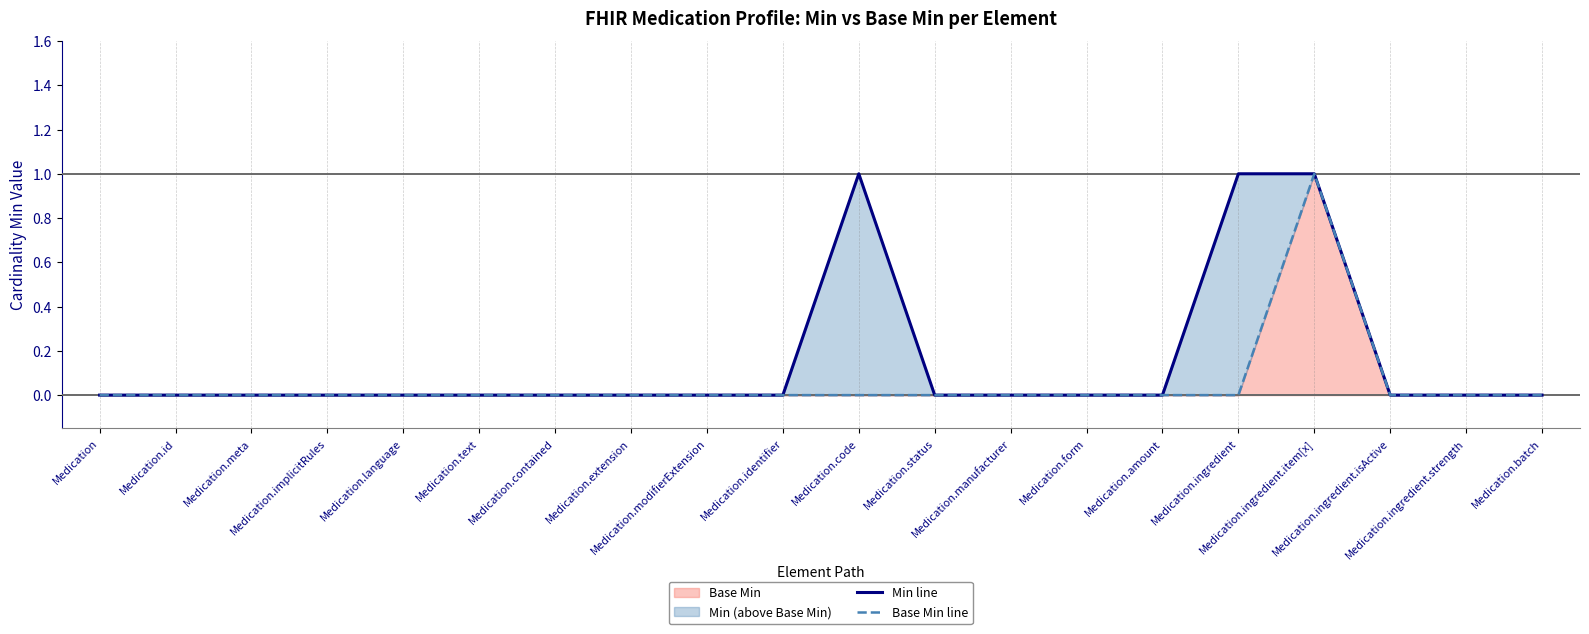

Rank the series by their maximum value, from highest to lowest.

Min line, Base Min line